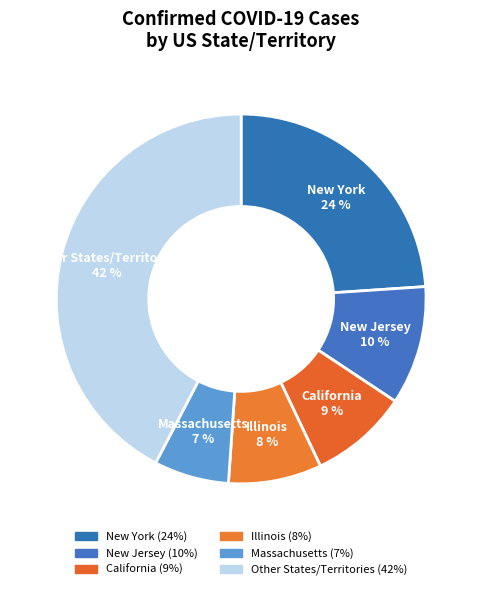

Does any single category account for the majority?

No